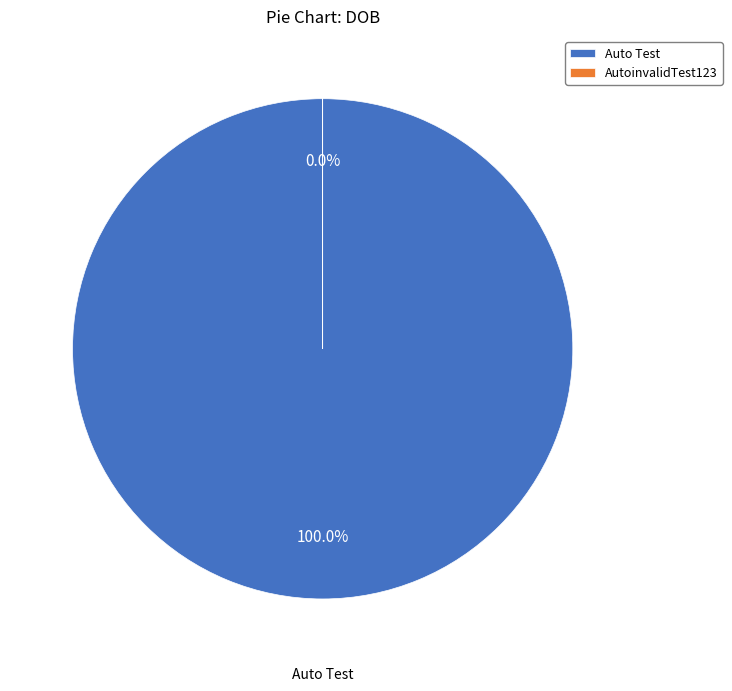

Which slice is the smallest?

AutoinvalidTest123